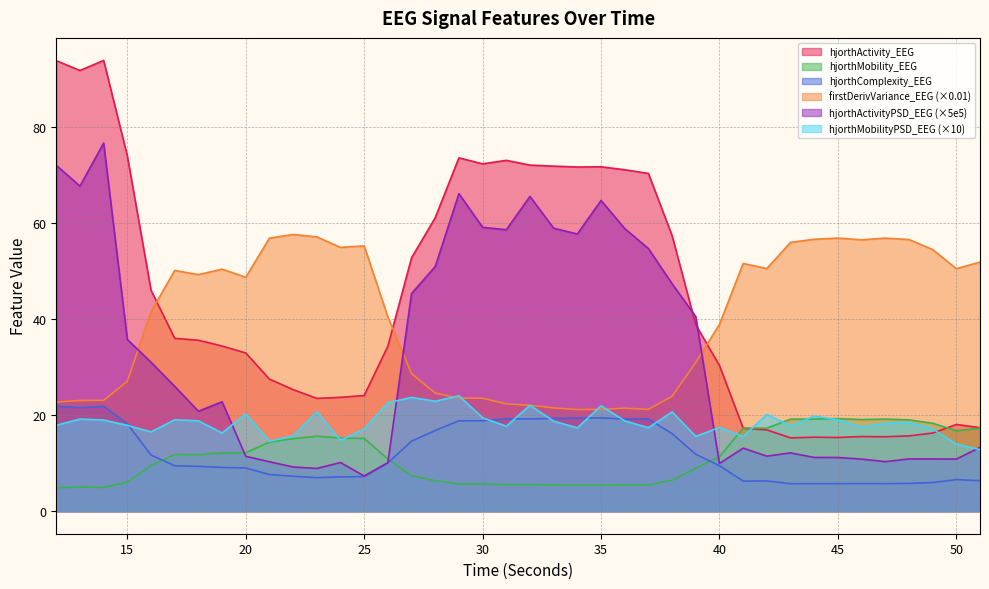

At which label is hjorthMobility_EEG closest to 12?

19